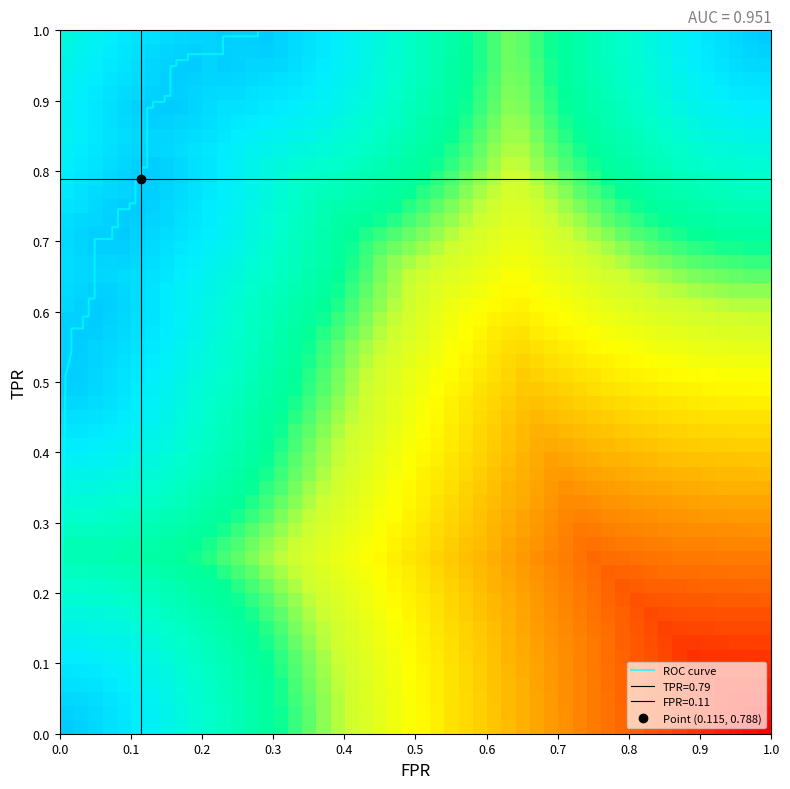

How many categories are shown in the chart?

20